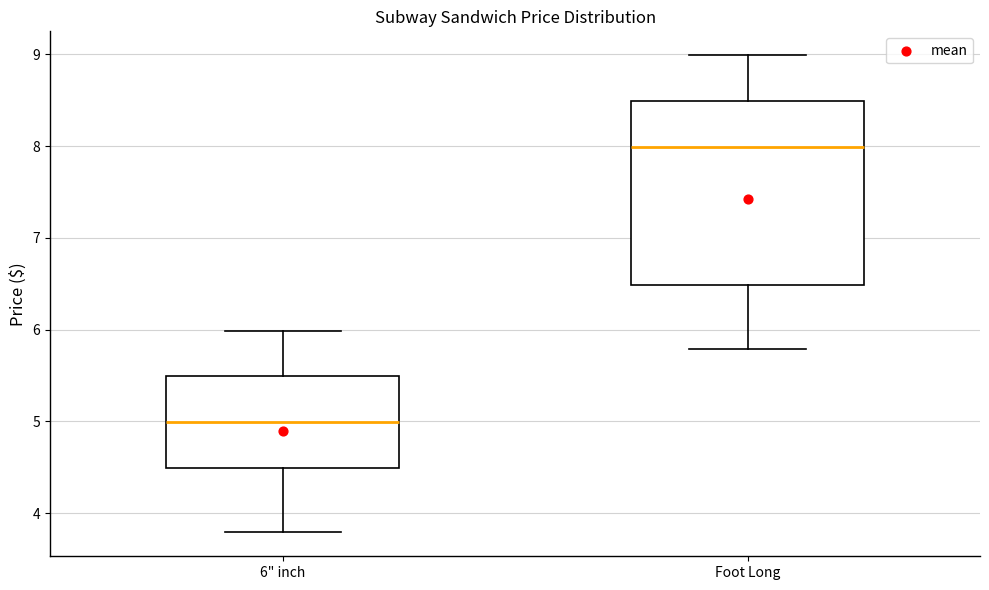

Reading left to right, read every box against the y-axis: the position of its median line, the range the box covers, and the ends of its whiskers. The values are not printed on the chart, so give them approximately, as read against the axis.

6" inch: median 5.0, box 4.5 to 5.5, whiskers 3.8 to 6.0
Foot Long: median 8.0, box 6.5 to 8.5, whiskers 5.8 to 9.0